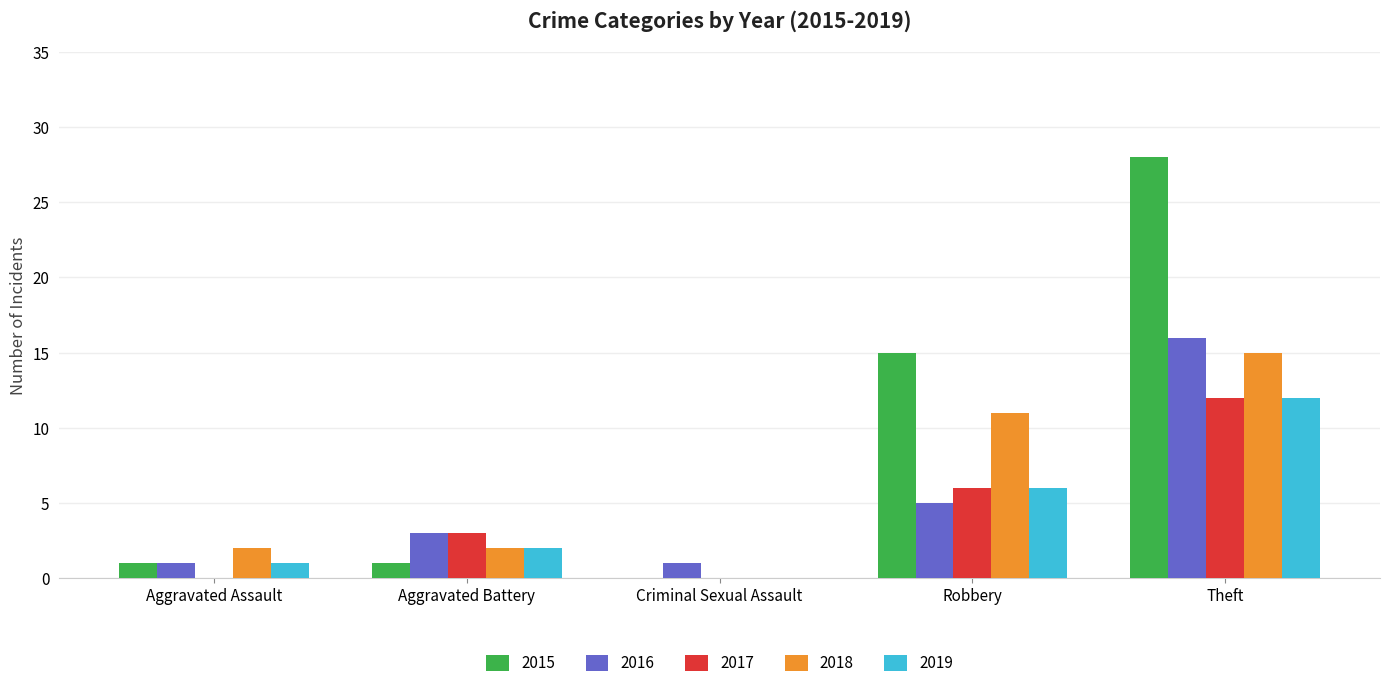

What is the sum of all 2019 values?

21